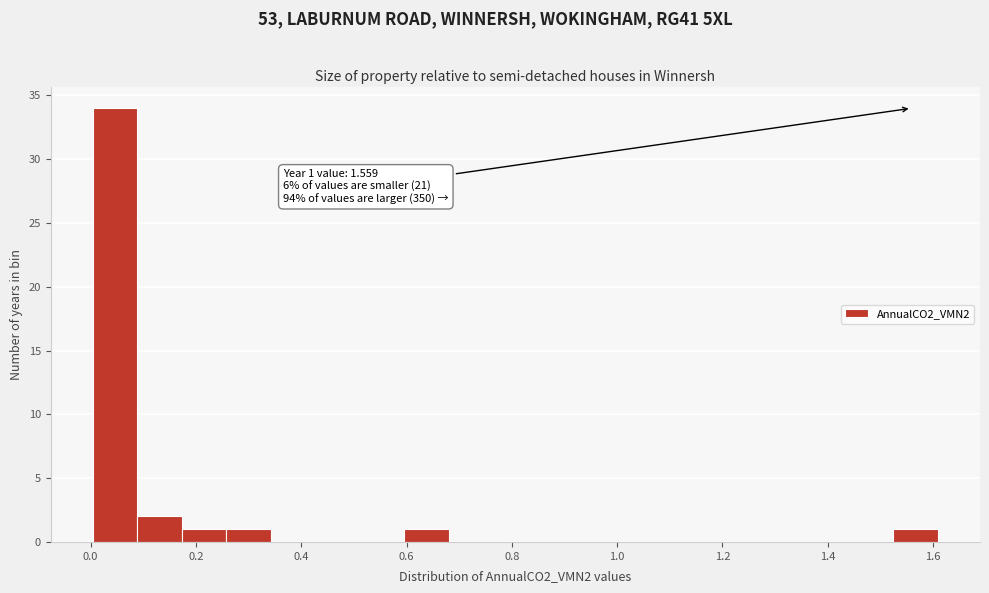

Over which range of the x-axis is the bar tallest?

0.00 to 0.08